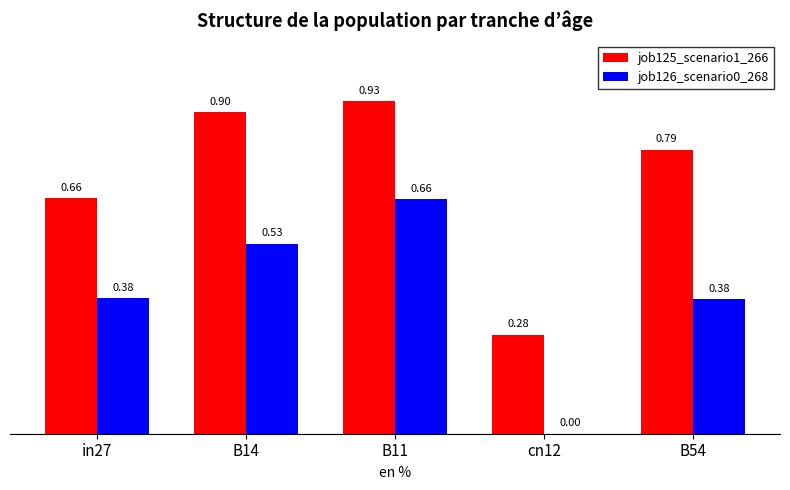

What is the total value across all series at in27?

1.0